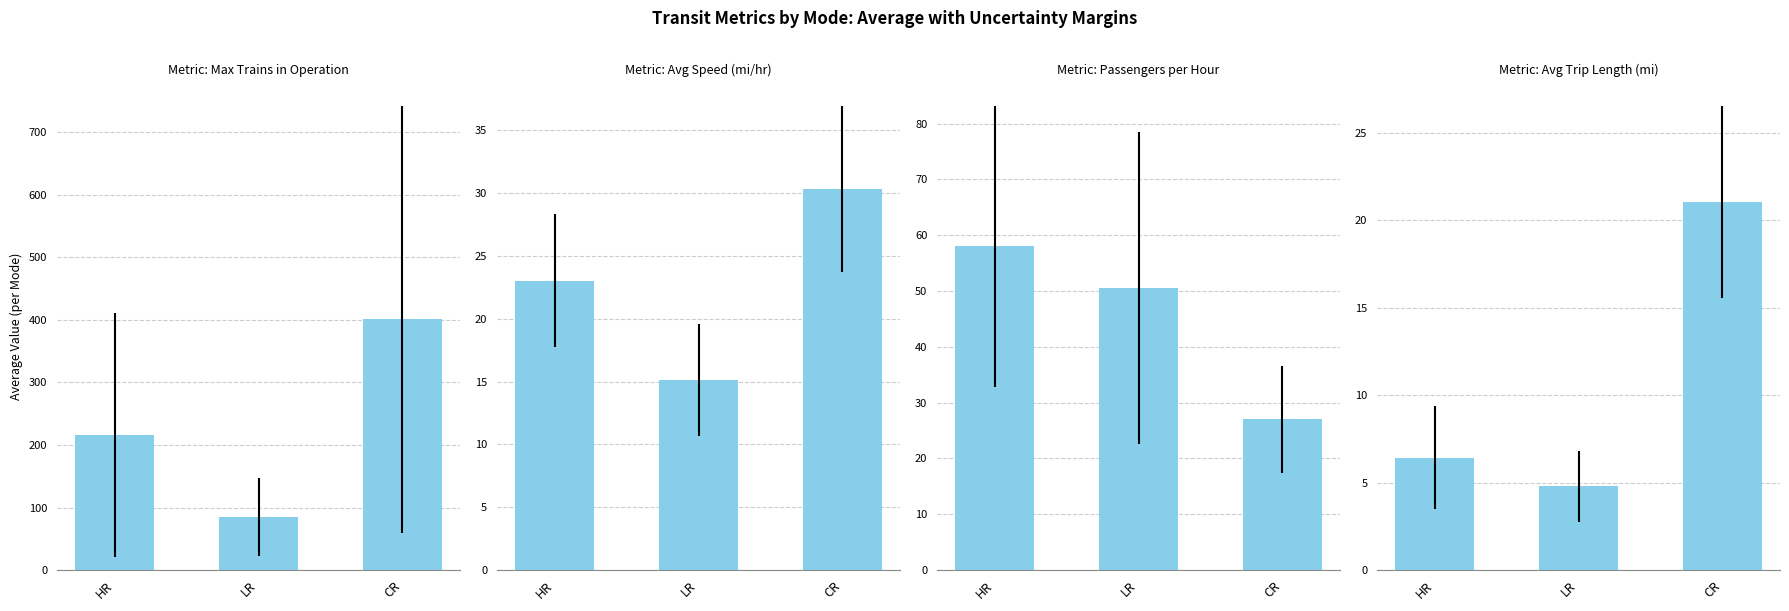

What is the average value of the Max Trains in Operation series?

233.8